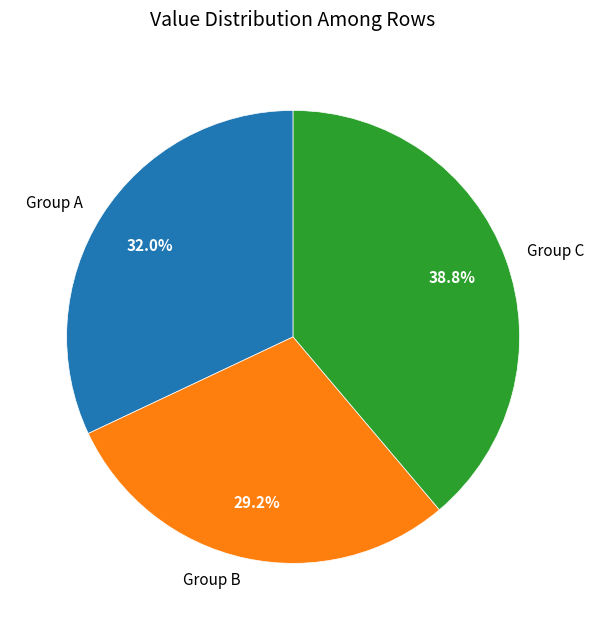

Between Group C and Group A, which is larger?

Group C